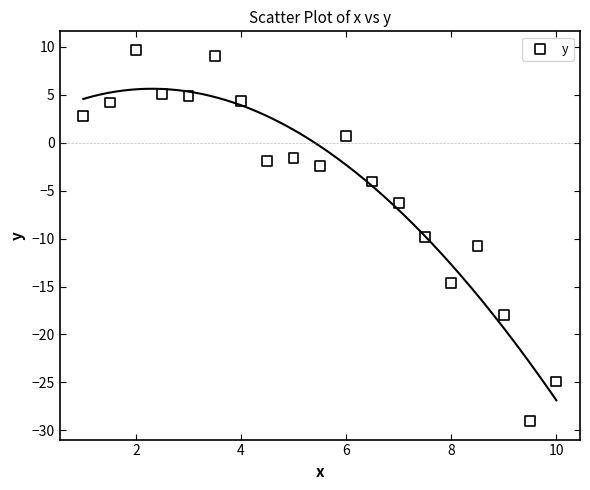

What Y value in the scatter plot is closest to -9?

-9.8